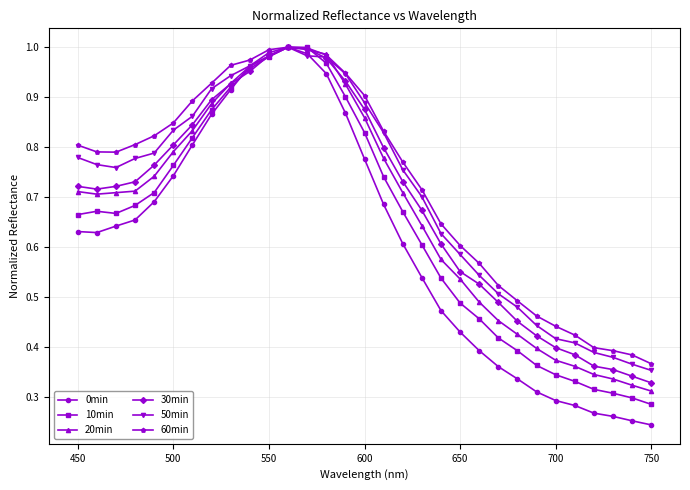

At how many categories does at least one series exceed 0?

31